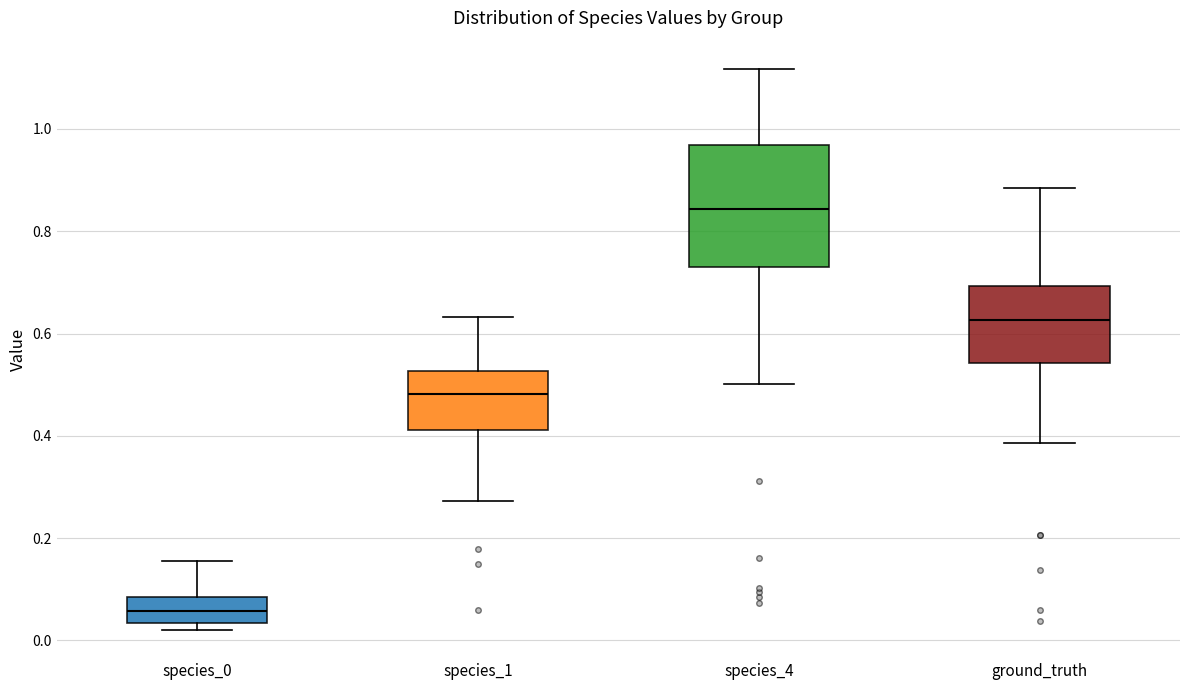

Where is the upper edge of the box for species_0 on the y-axis? The values are not printed on the chart, so give them approximately, as read against the axis.

0.08